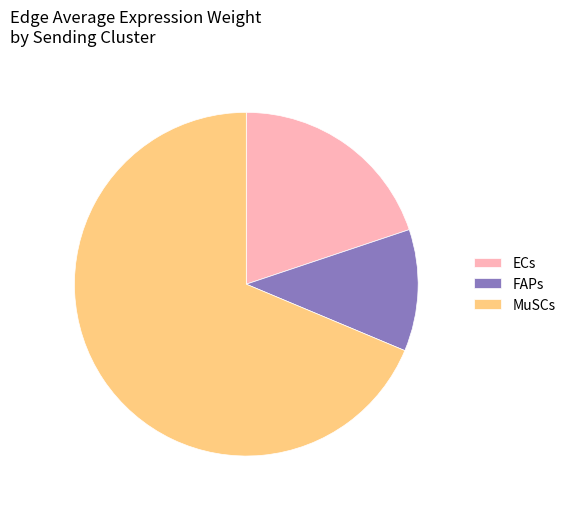

Which category has the biggest portion of the pie?

MuSCs